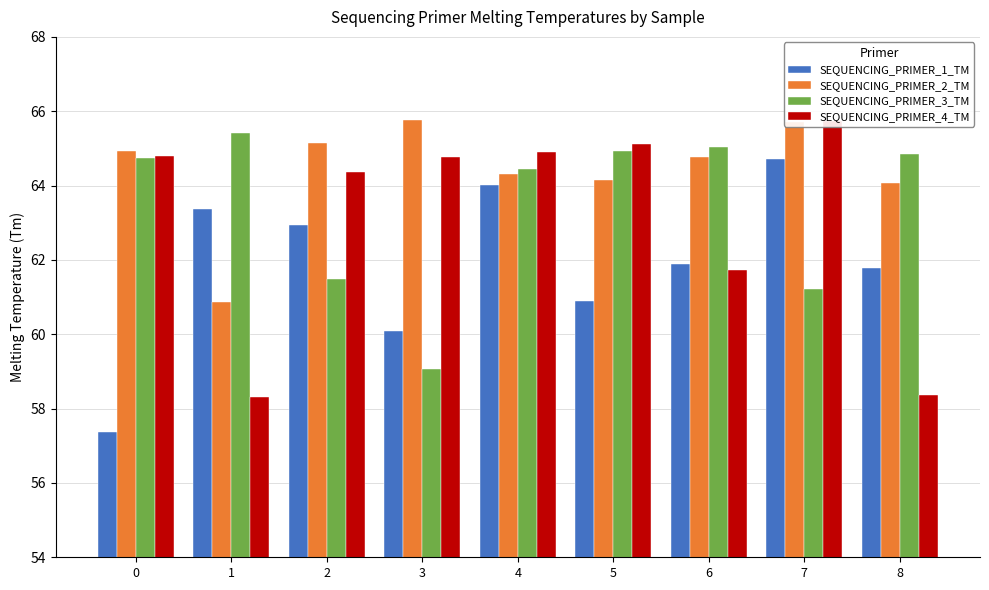

What is the average value of the SEQUENCING_PRIMER_2_TM series?

64.4